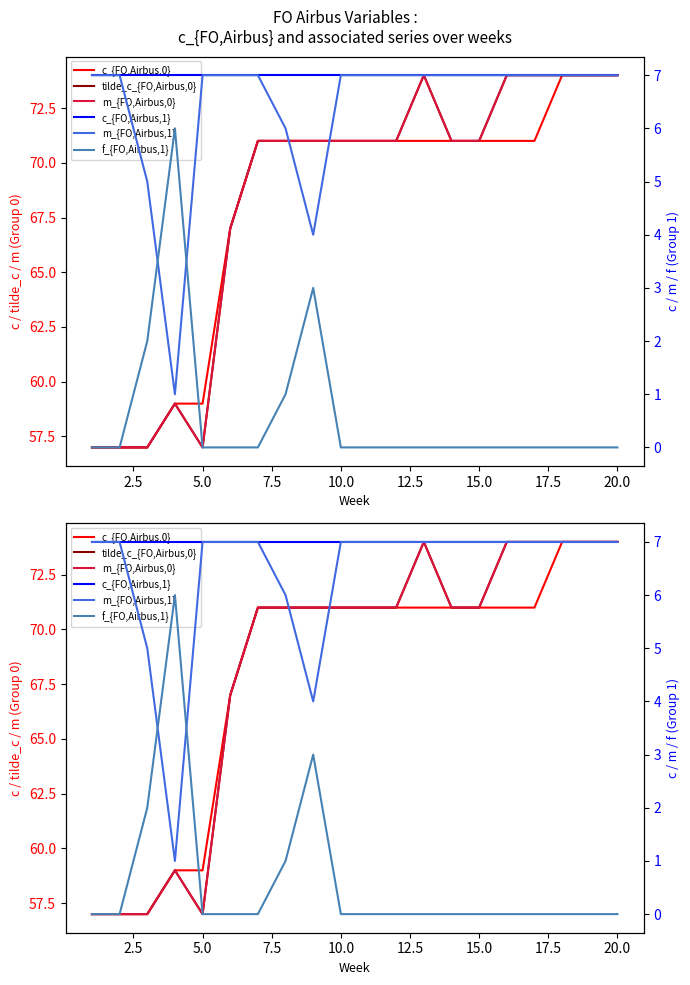

True or false: m_{FO,Airbus,0} has more than 0 interior local peaks.

True